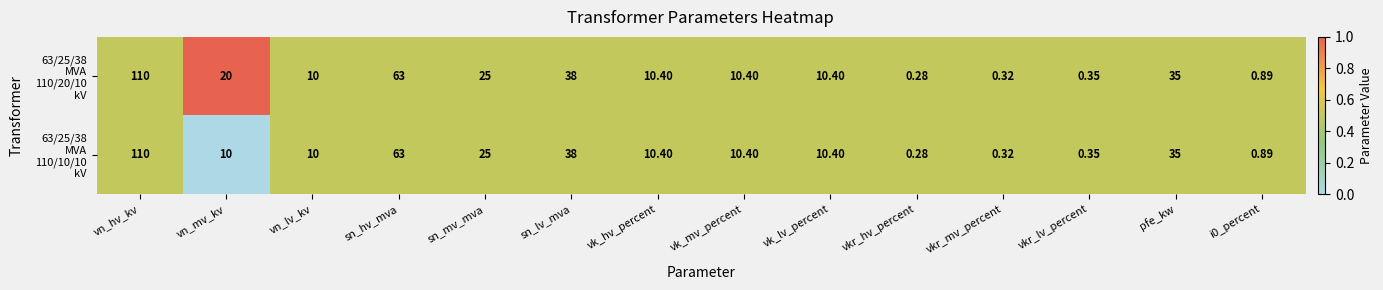

Which label corresponds to the smallest value in the chart?

vkr_hv_percent